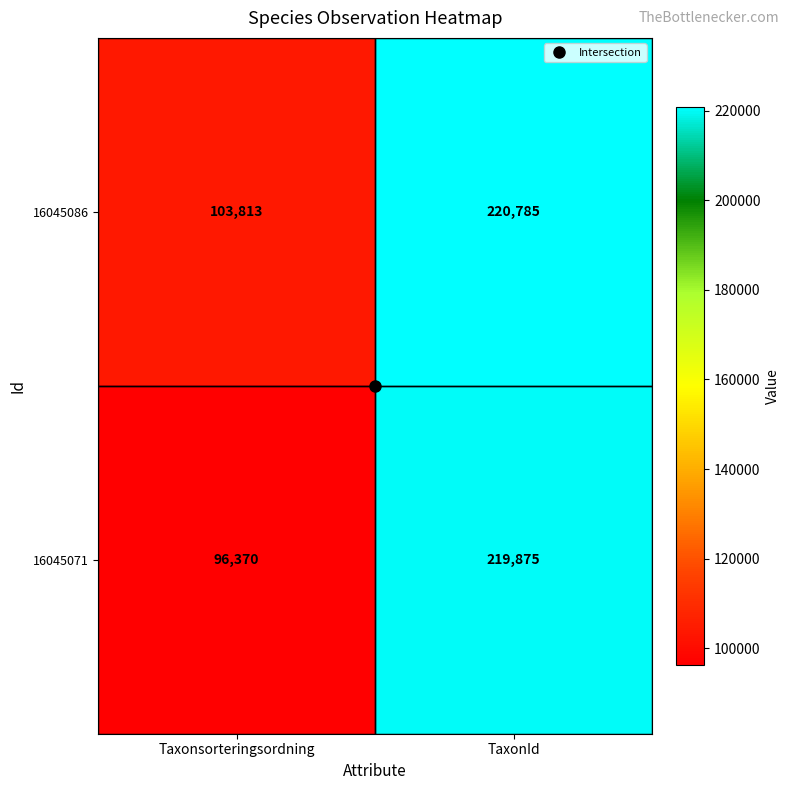

What is the smallest value displayed?

96370